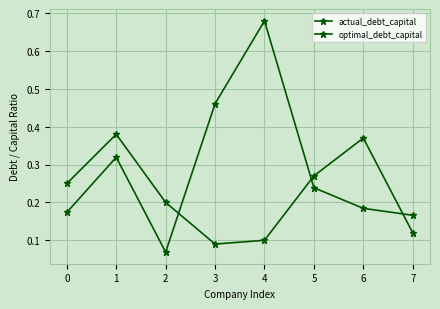

At how many categories does at least one series exceed 0?

8